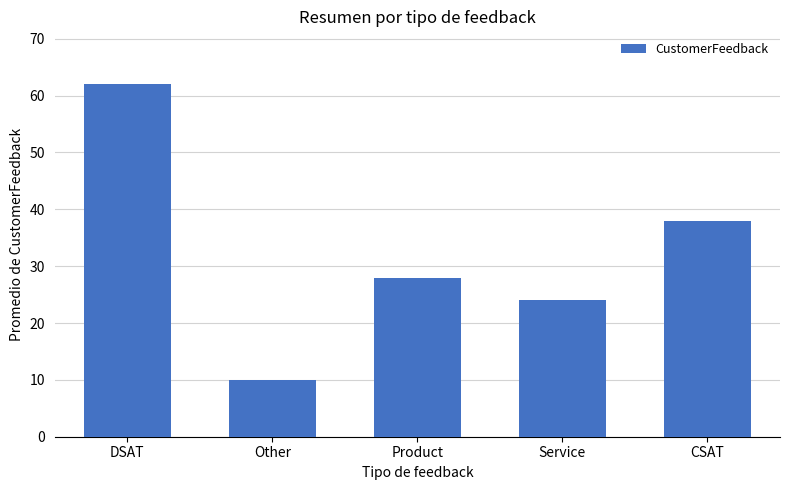

Rank the categories by value from lowest to highest.

Other, Service, Product, CSAT, DSAT